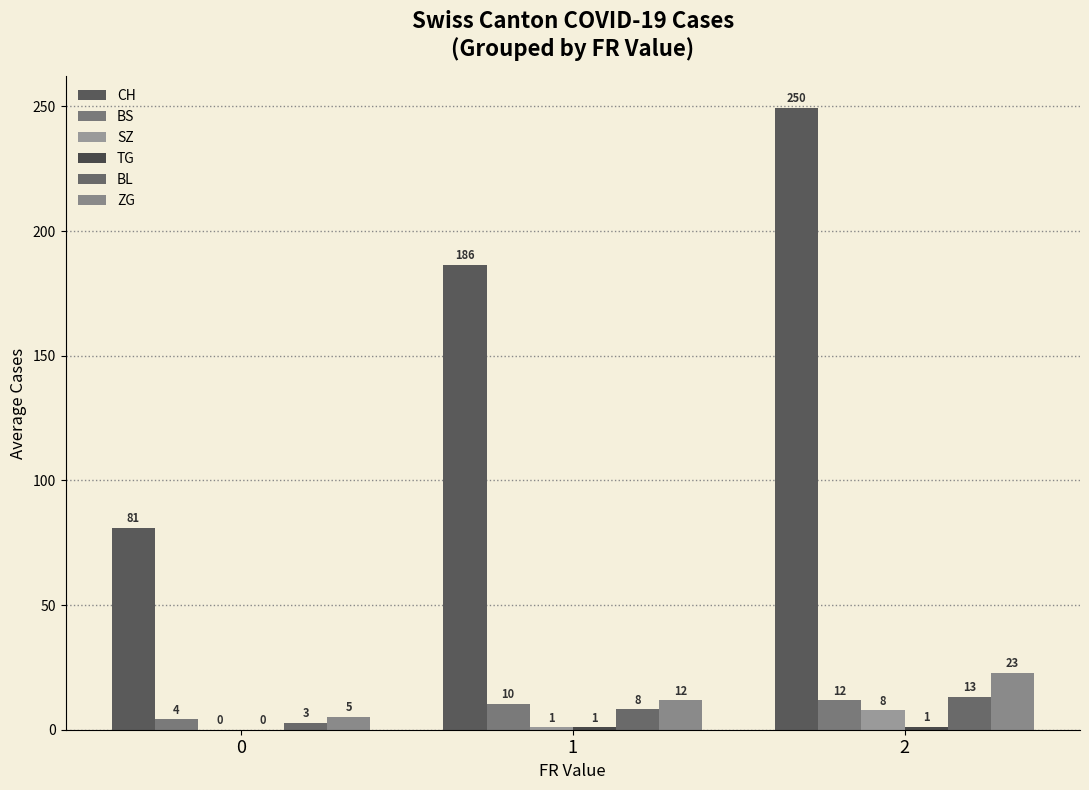

Are the bars grouped side by side (vs. stacked)?

Yes